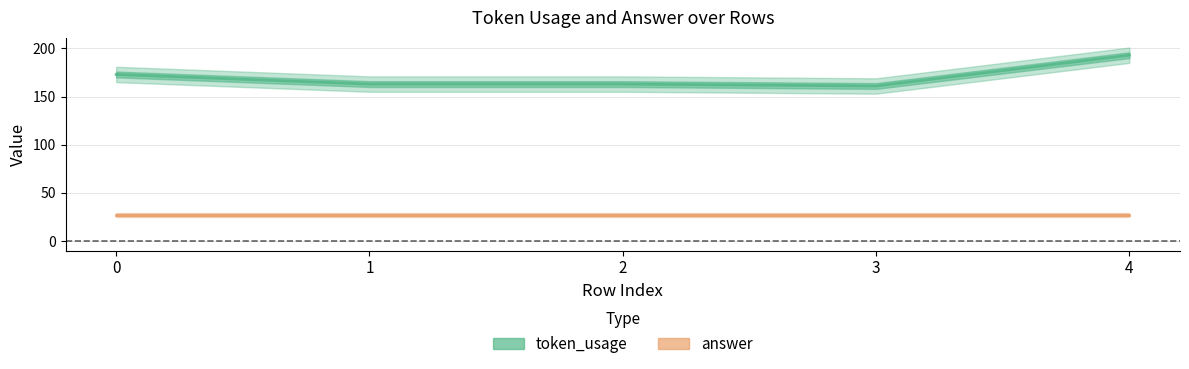

Rank the categories by value from highest to lowest.

4, 0, 1, 2, 3